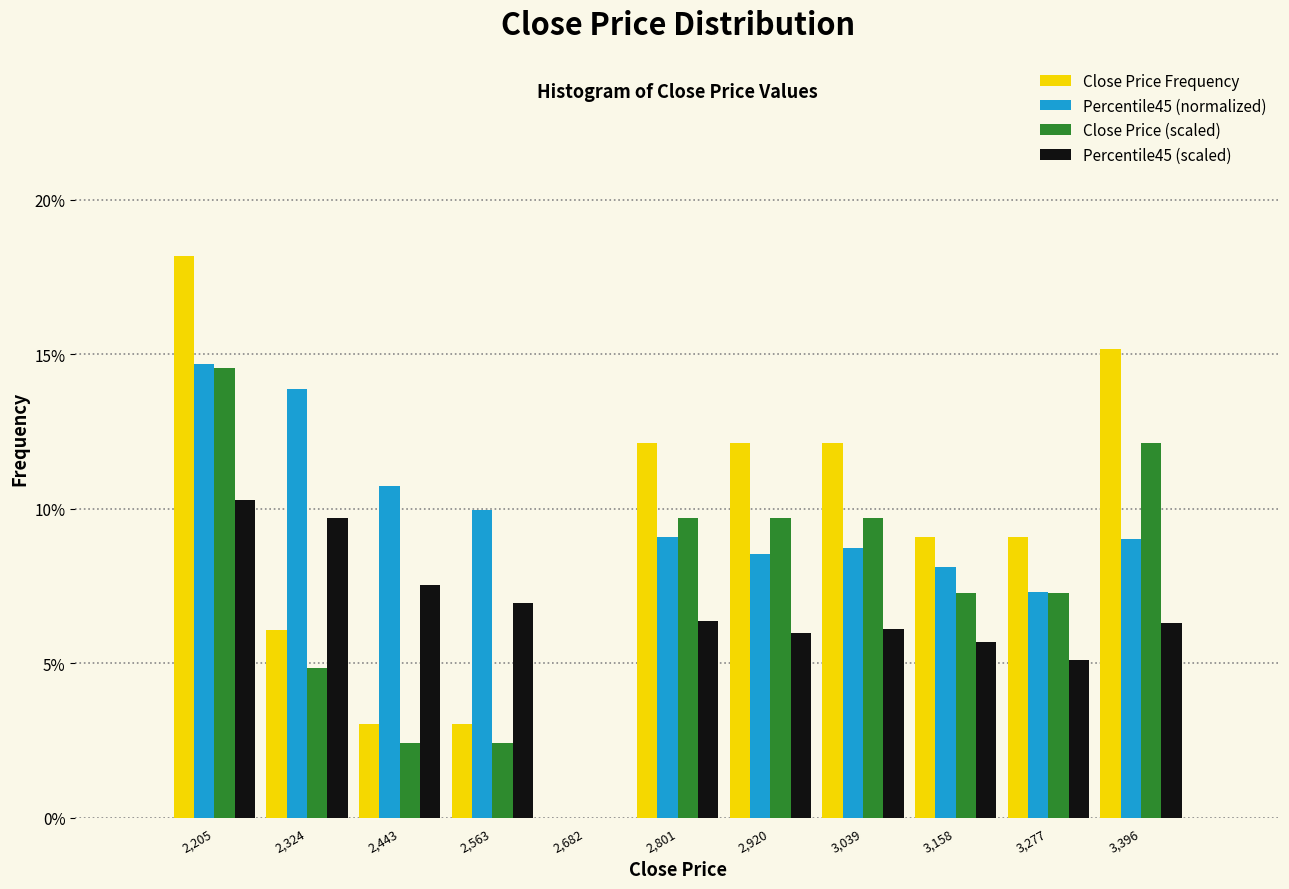

What are all the series names shown in the legend?

Close Price Frequency, Percentile45 (normalized), Close Price (scaled), Percentile45 (scaled)